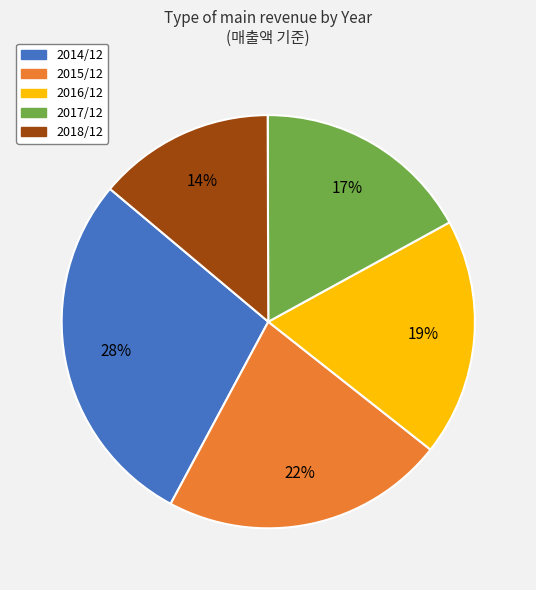

What is the largest slice in the pie chart?

2014/12